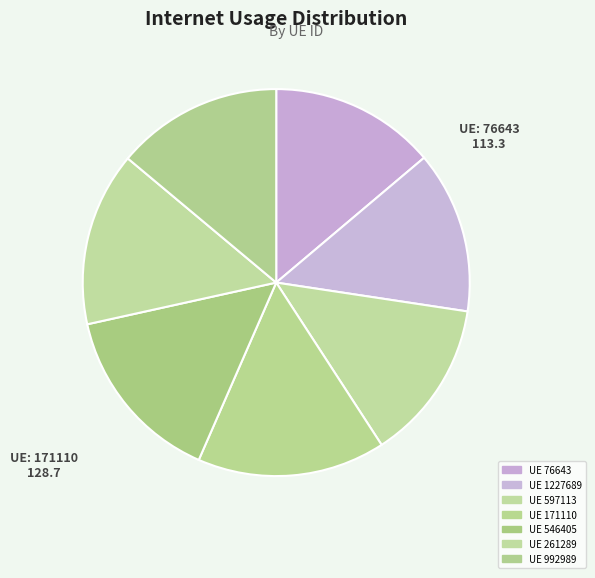

How many slices are in this pie chart?

7